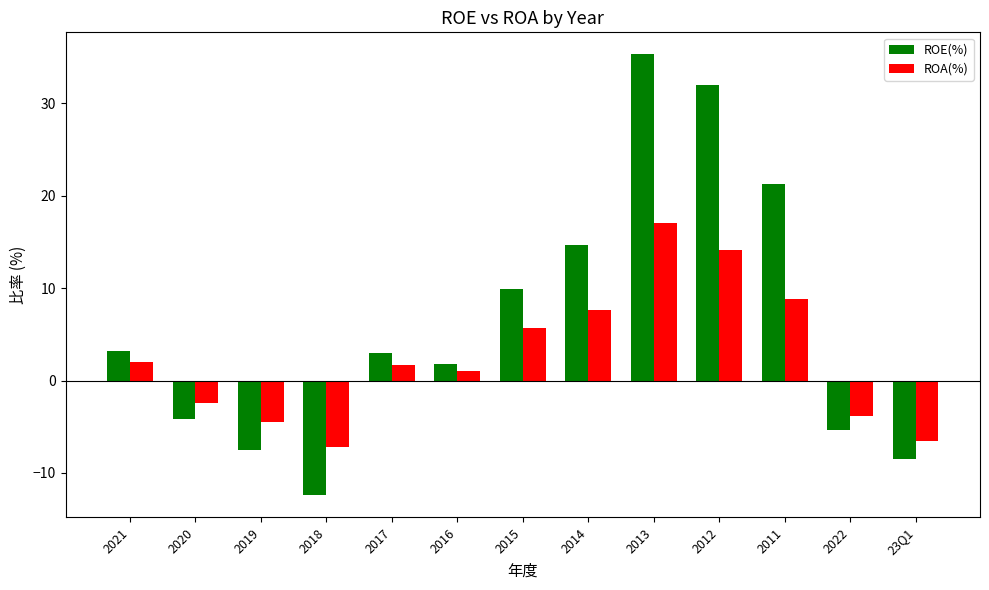

Does the chart contain stacked bars?

No